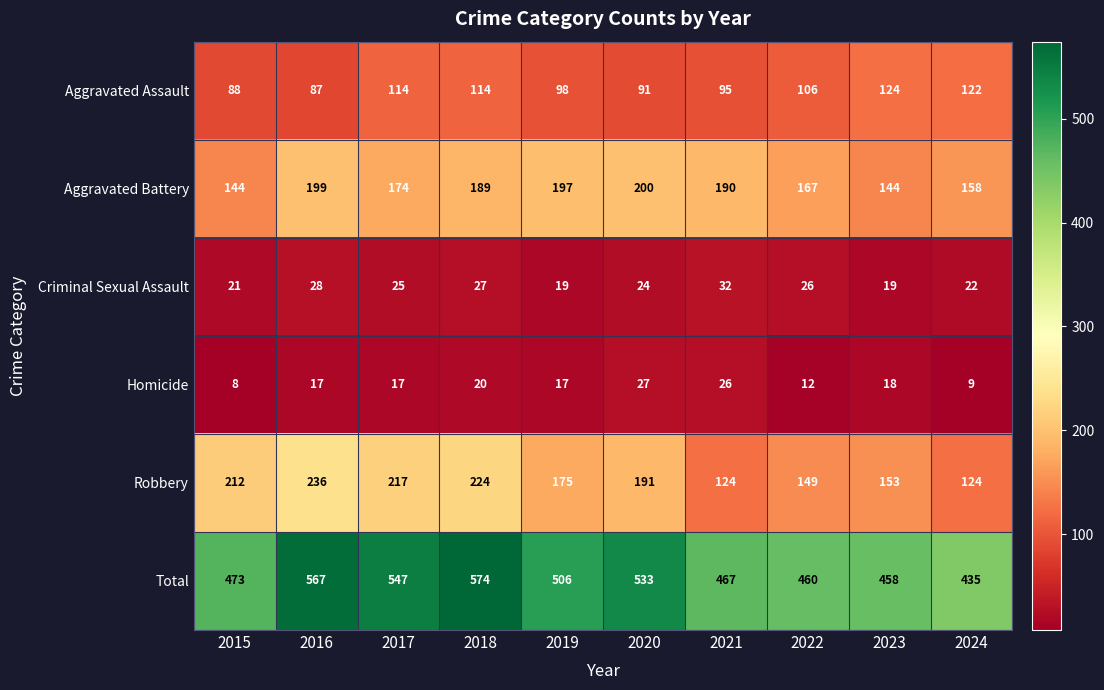

At 2017, list the series in order from largest to smallest.

Total, Robbery, Aggravated Battery, Aggravated Assault, Criminal Sexual Assault, Homicide